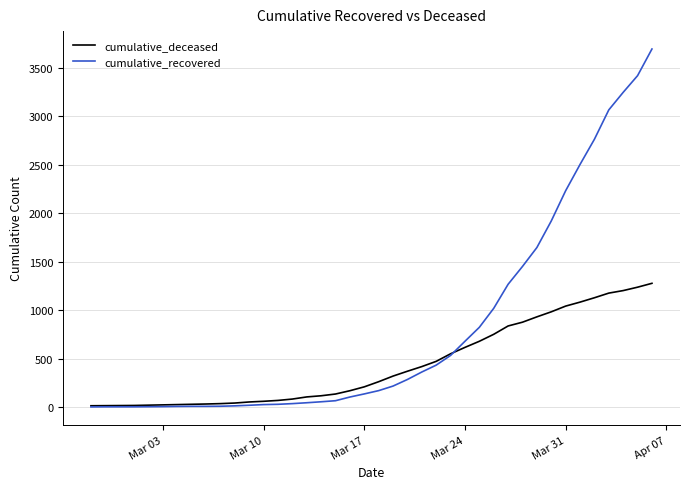

List the series in order of their peak value, highest first.

cumulative_recovered, cumulative_deceased